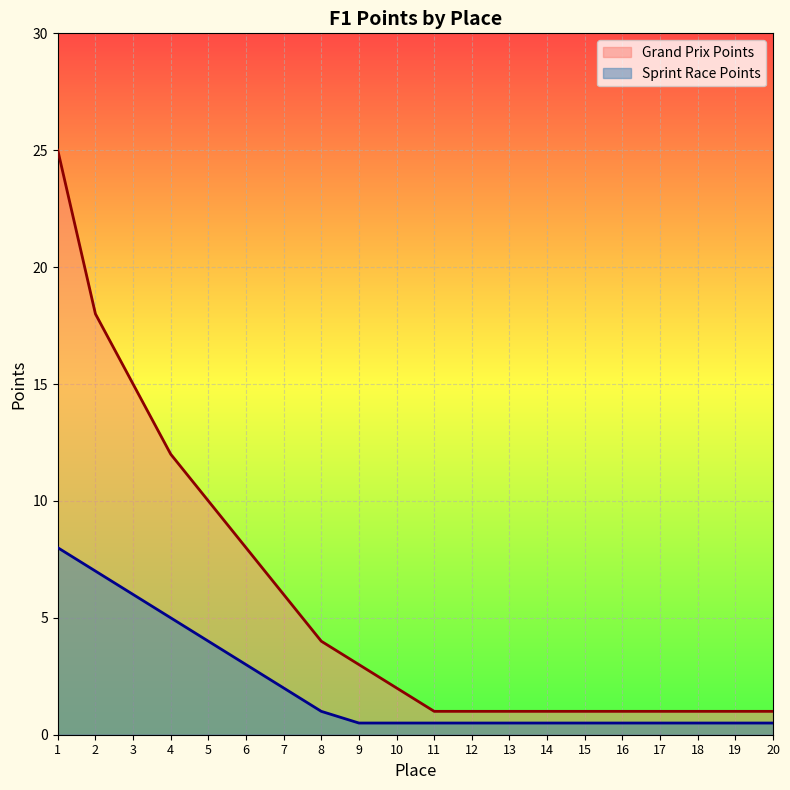

How many lines are shown in the chart?

2